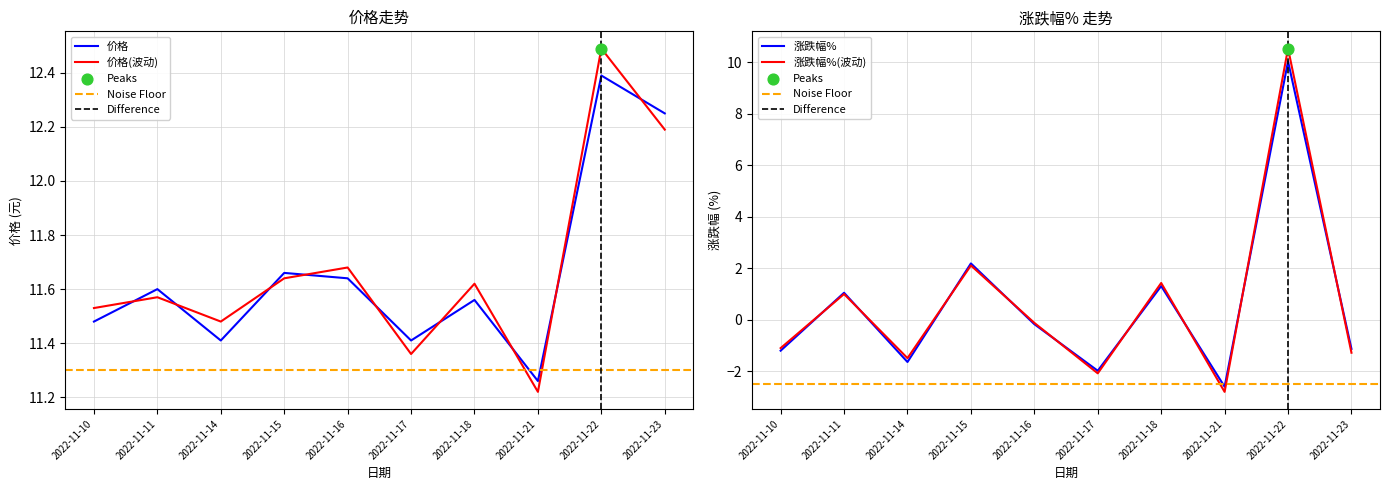

At how many categories does at least one series exceed 0?

10